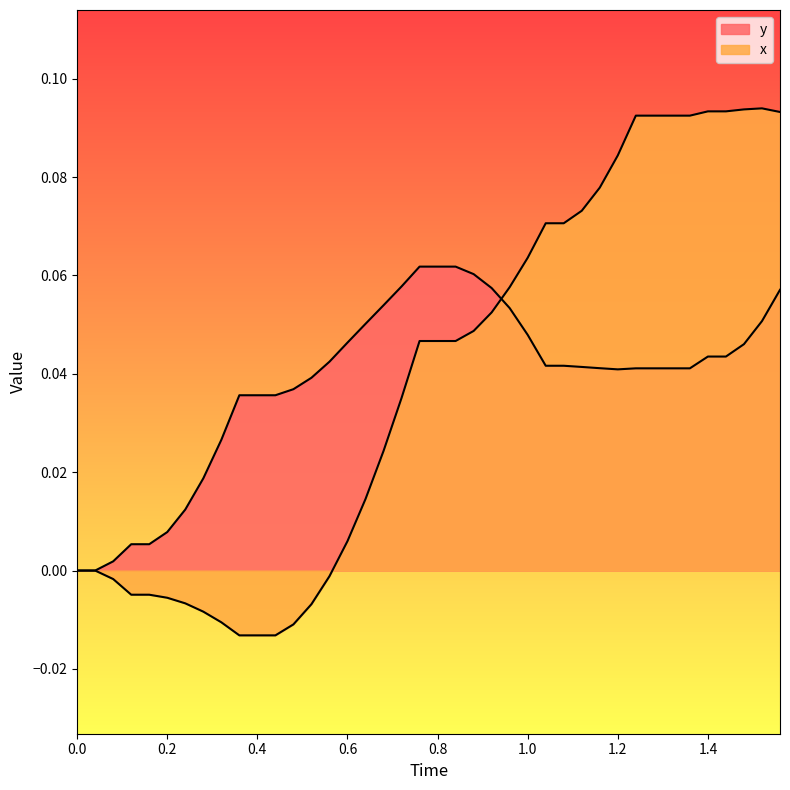

How many data points in y are above 0?

38